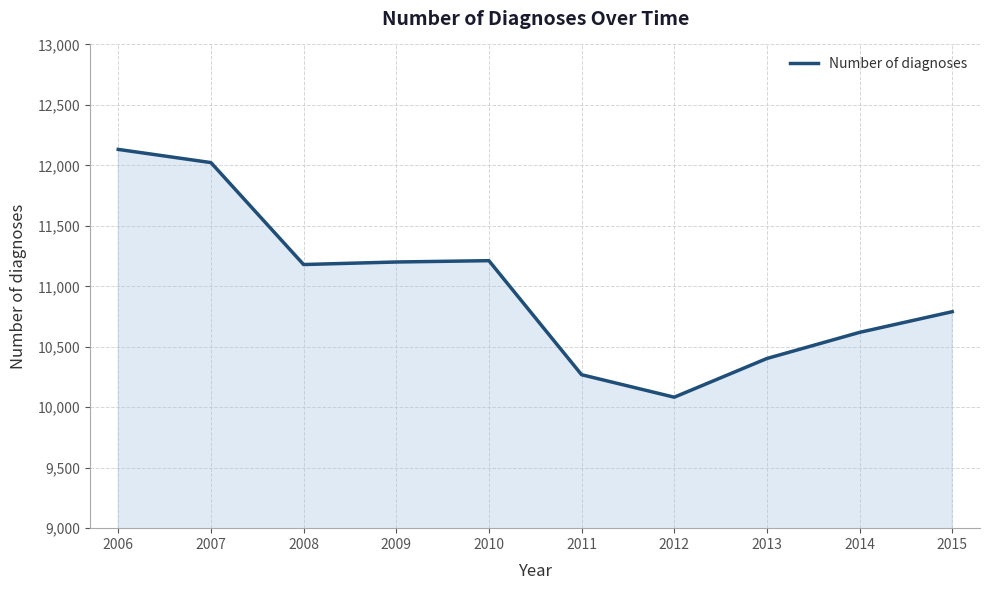

The chart shows a value of 4835 at 2006. True or false?

False